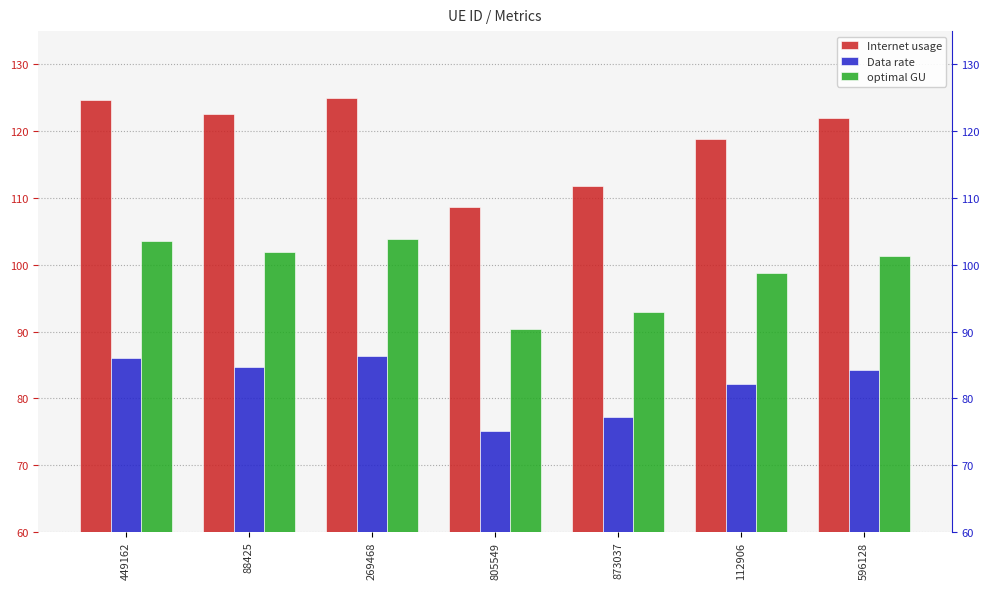

The optimal GU series shows 38.6 at 805549. True or false?

False